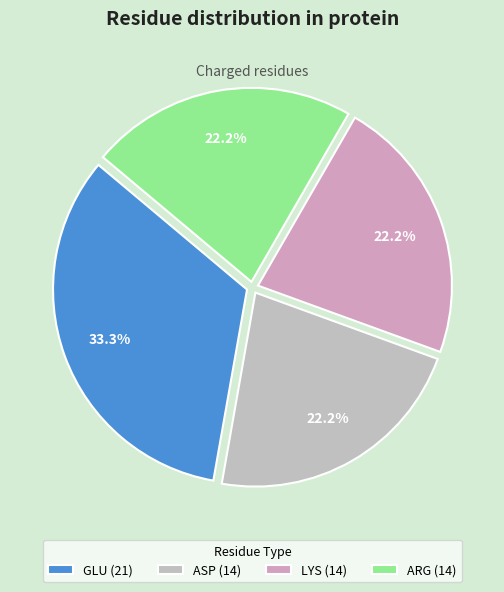

Combined, what portion of the pie is ARG and GLU?

55.6%